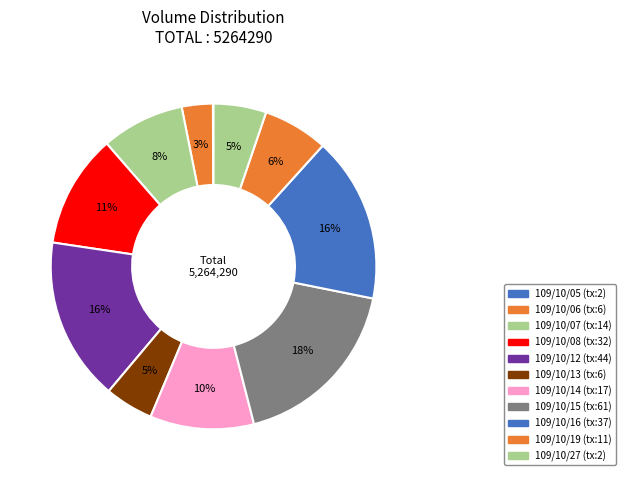

To the nearest percent, what is the difference between the largest and smallest slice percentages?

18%